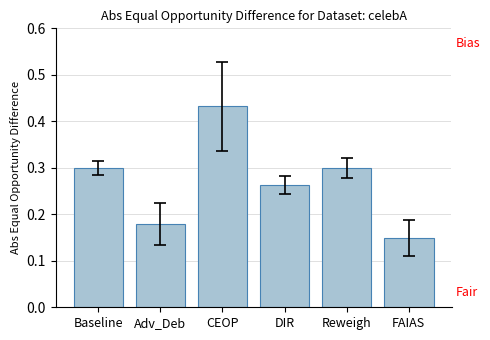

Count the number of data series in this chart.

1